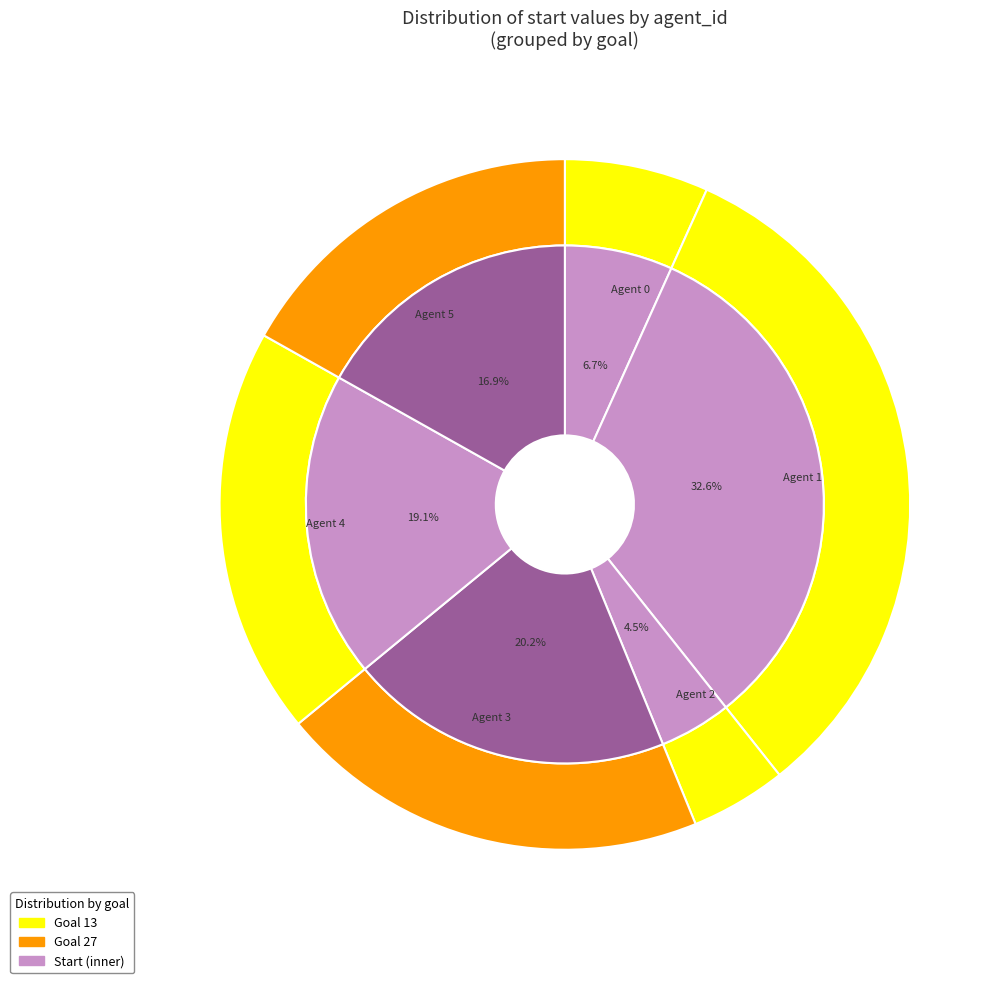

The Agent 0 slice represents 15% of the pie. True or false?

False